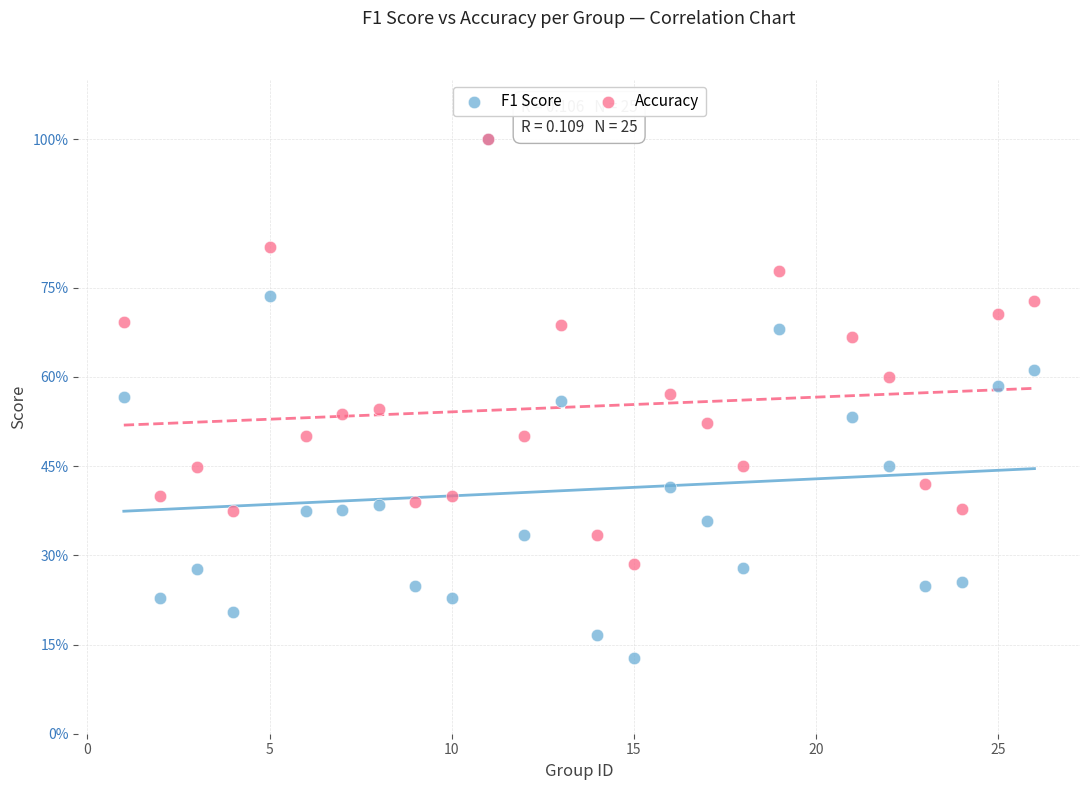

What are all the series names shown in the legend?

F1 Score, Accuracy